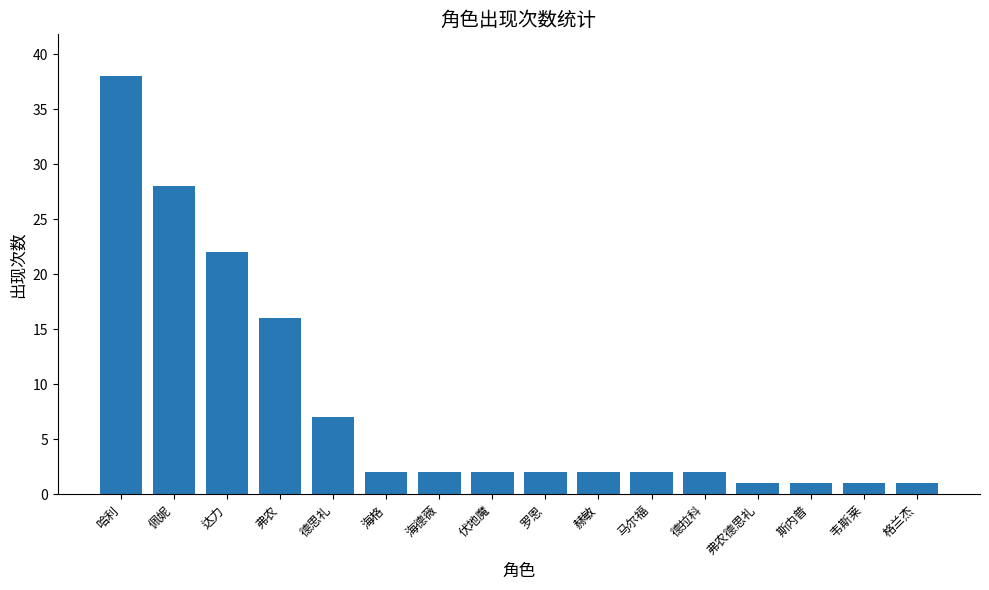

Does the chart contain any negative values?

No